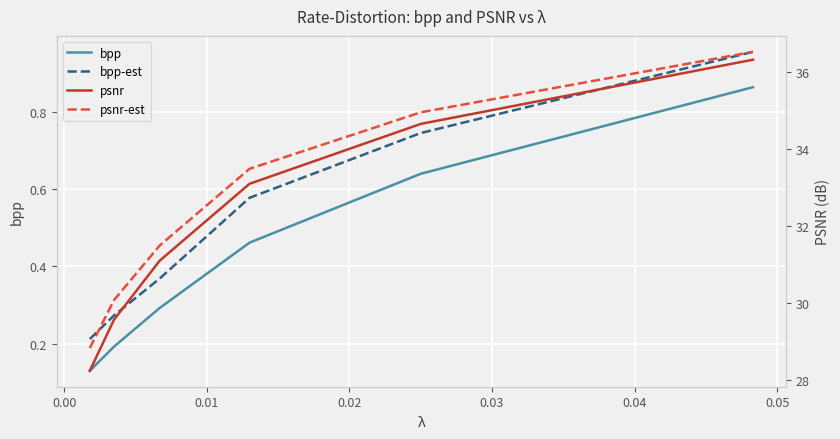

Which series has the largest total across all categories?

psnr-est